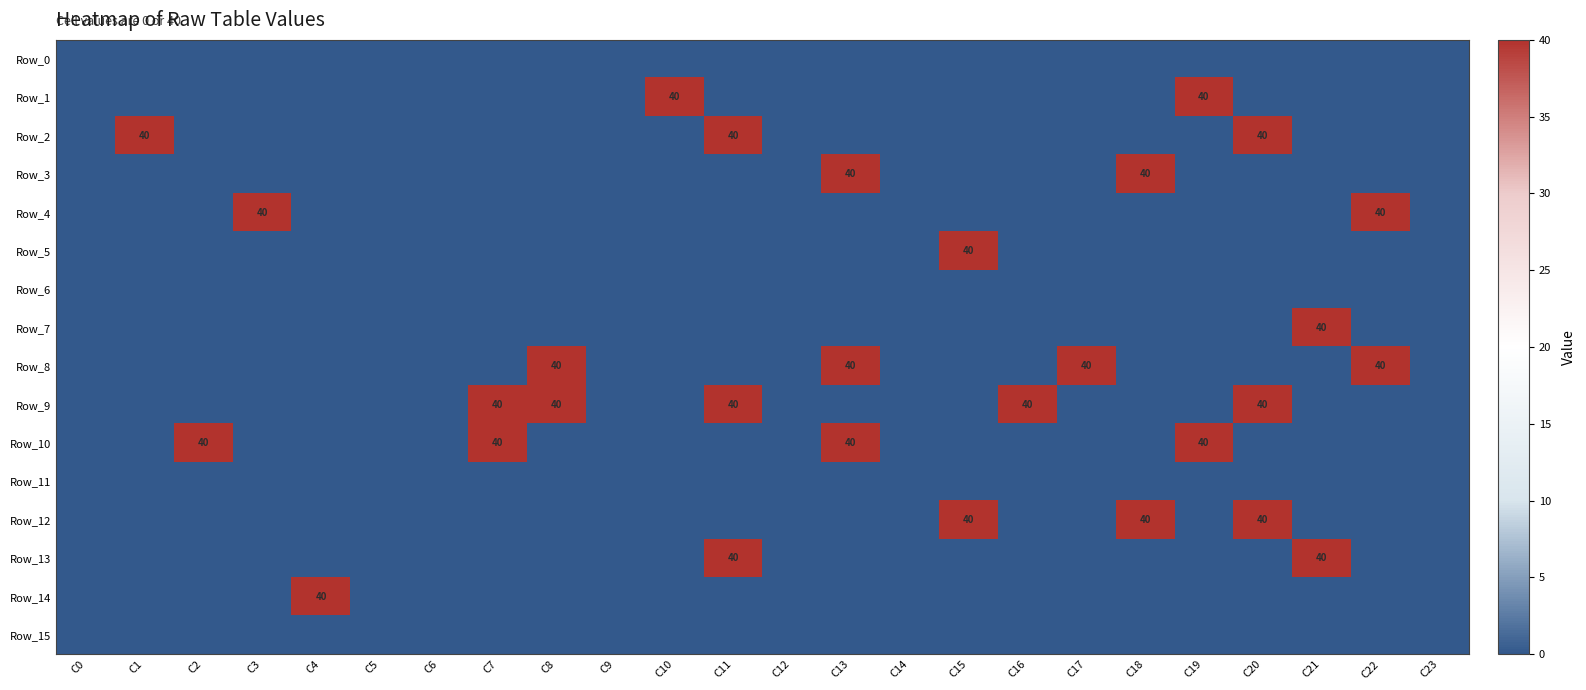

Is it true that Row_3 equals 40 at C13?

True